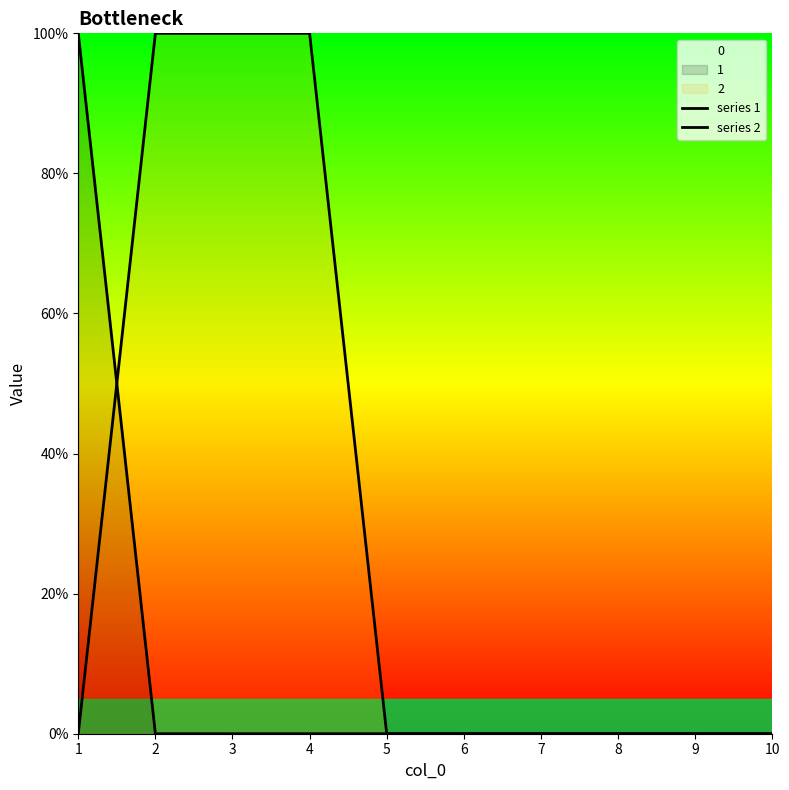

Does the chart have visible grid lines?

No